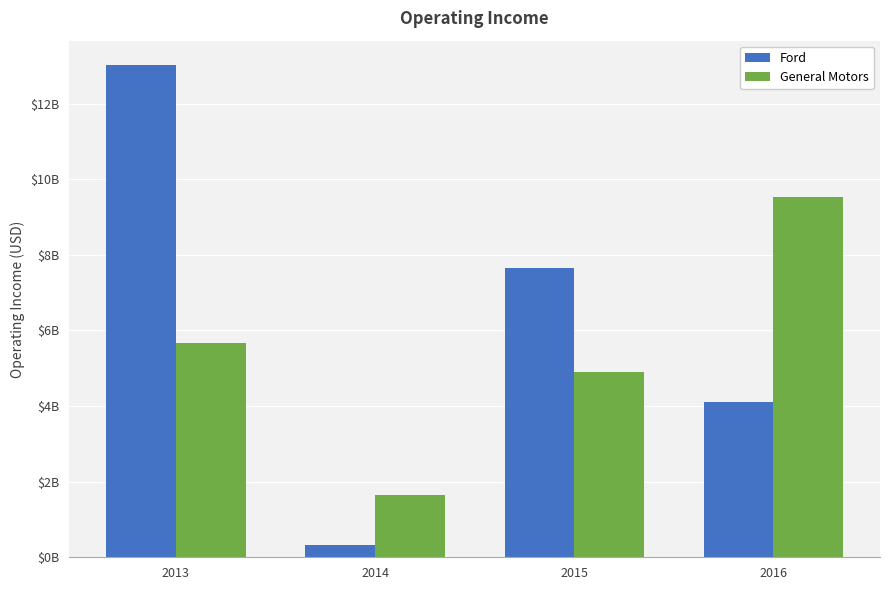

What are all the series names shown in the legend?

Ford, General Motors